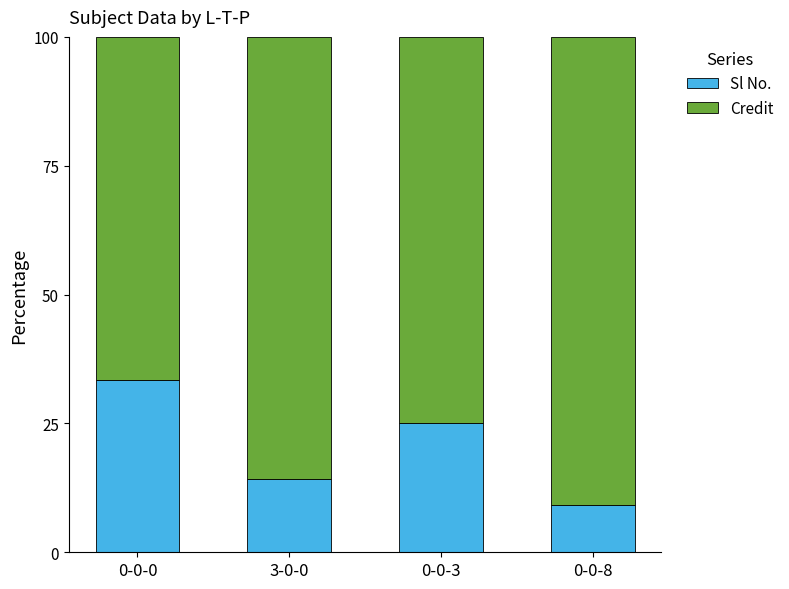

The value of Sl No. at 0-0-3 is 35.2. True or false?

False